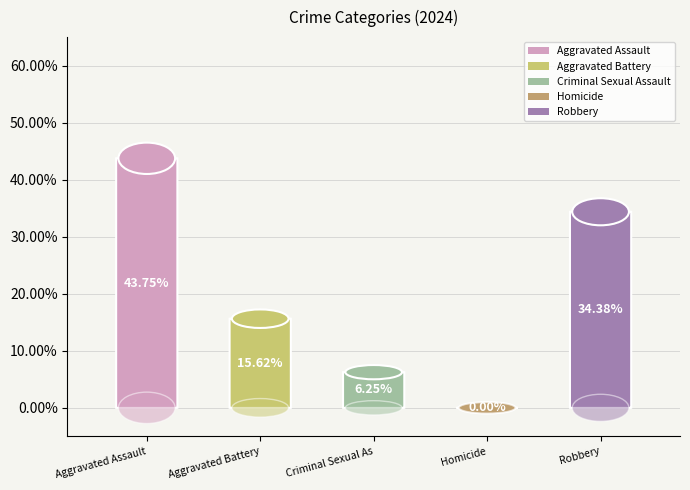

To the nearest percent, what is the difference between the Homicide and Aggravated Assault slice percentages?

44%